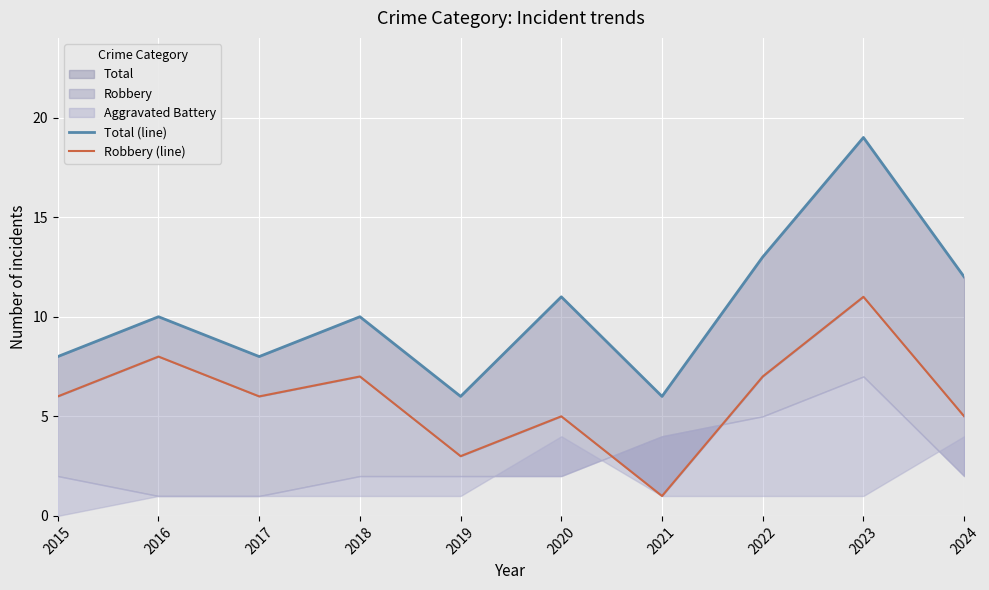

Which label corresponds to the largest value in the chart?

2023